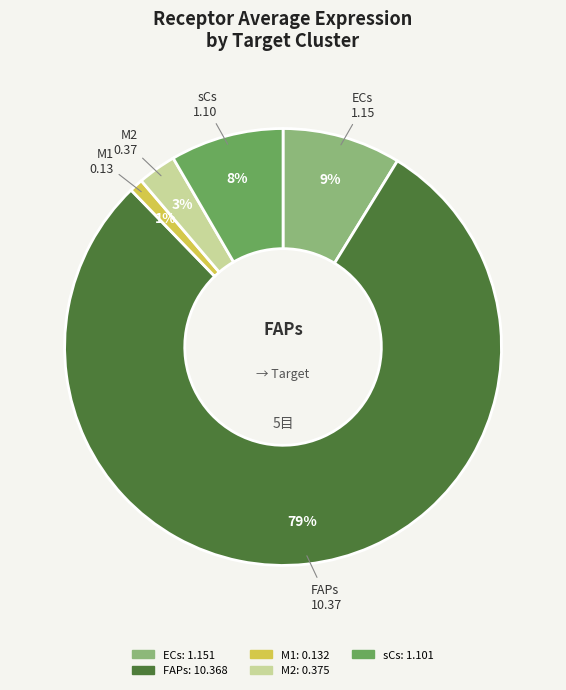

Do ECs and sCs together represent more than half of the pie?

No